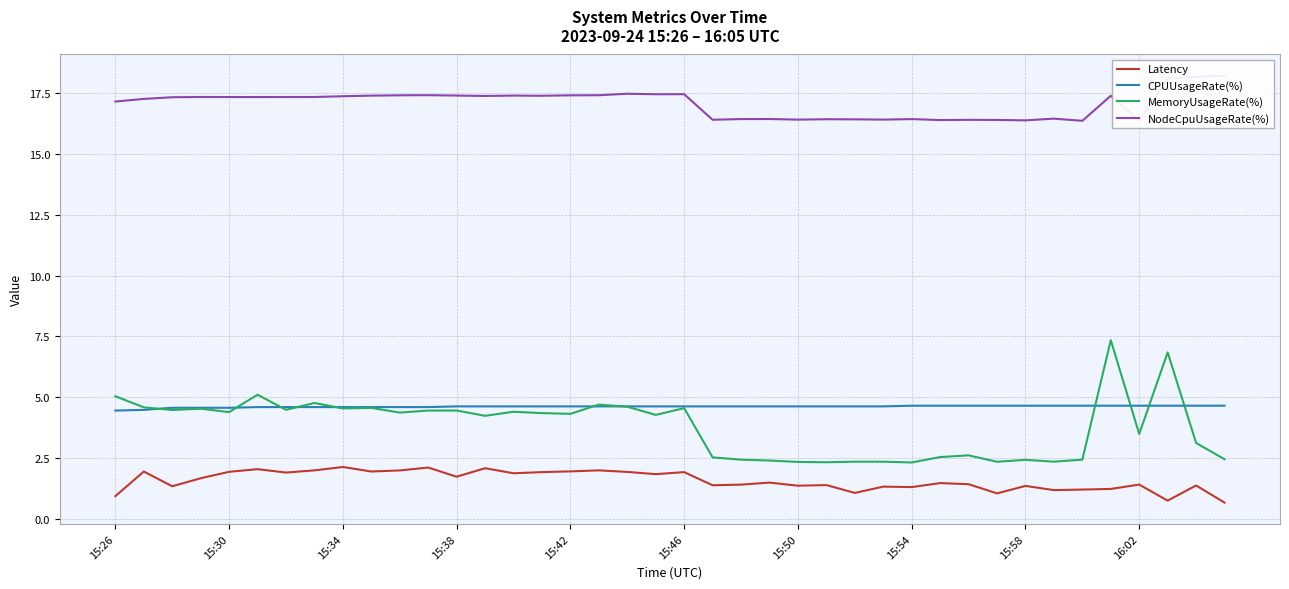

Rank the series by their maximum value, from highest to lowest.

NodeCpuUsageRate(%), MemoryUsageRate(%), CPUUsageRate(%), Latency